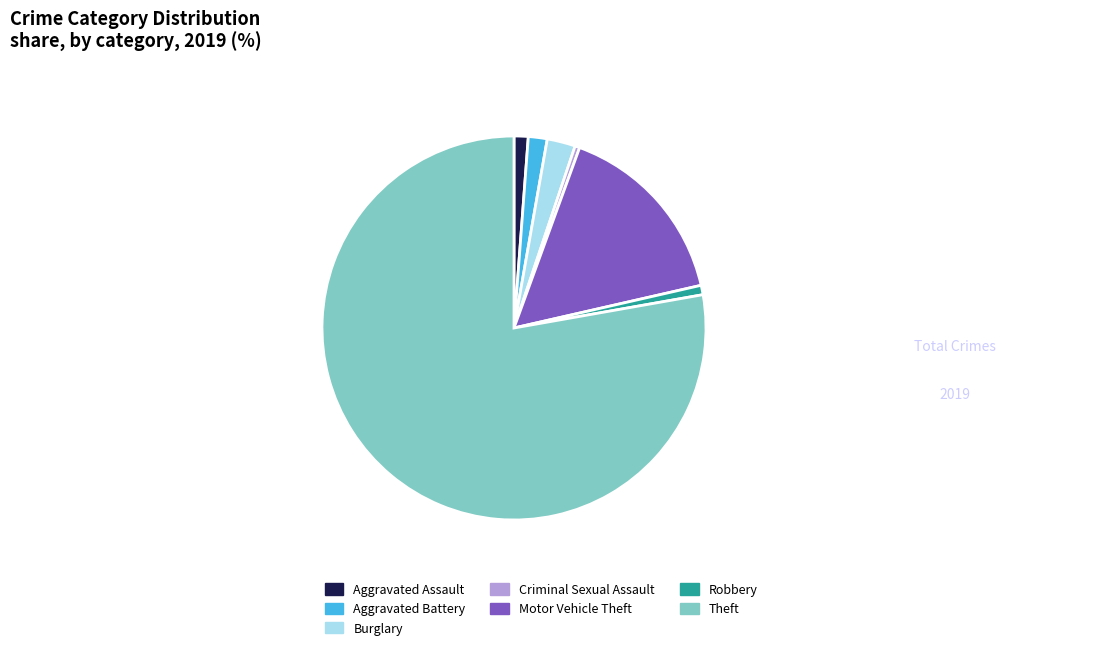

True or false: Motor Vehicle Theft accounts for 22% of the total.

False